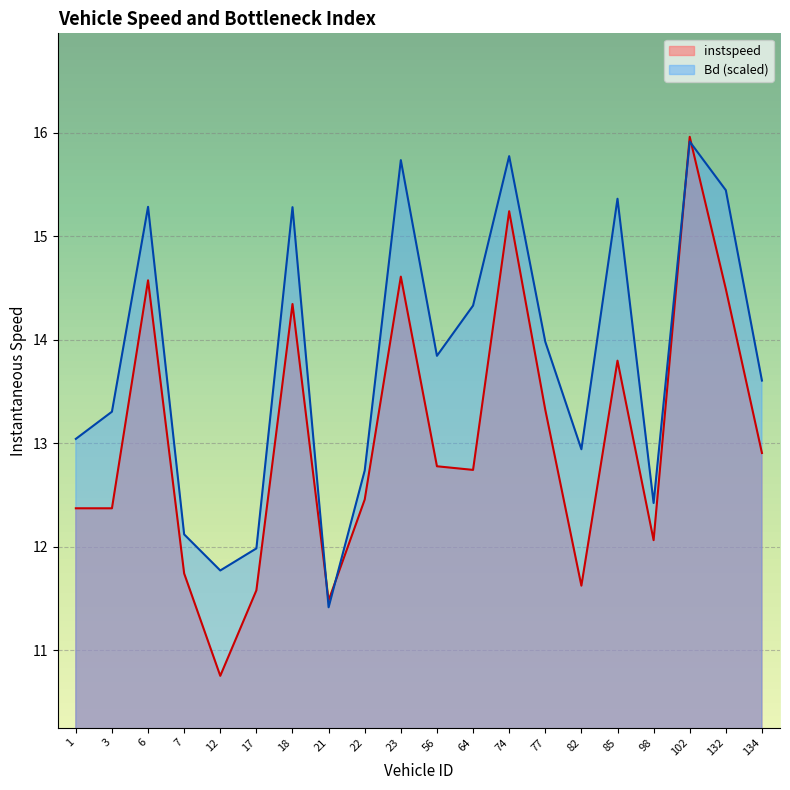

At which category is the sum across all series the highest?

102.0